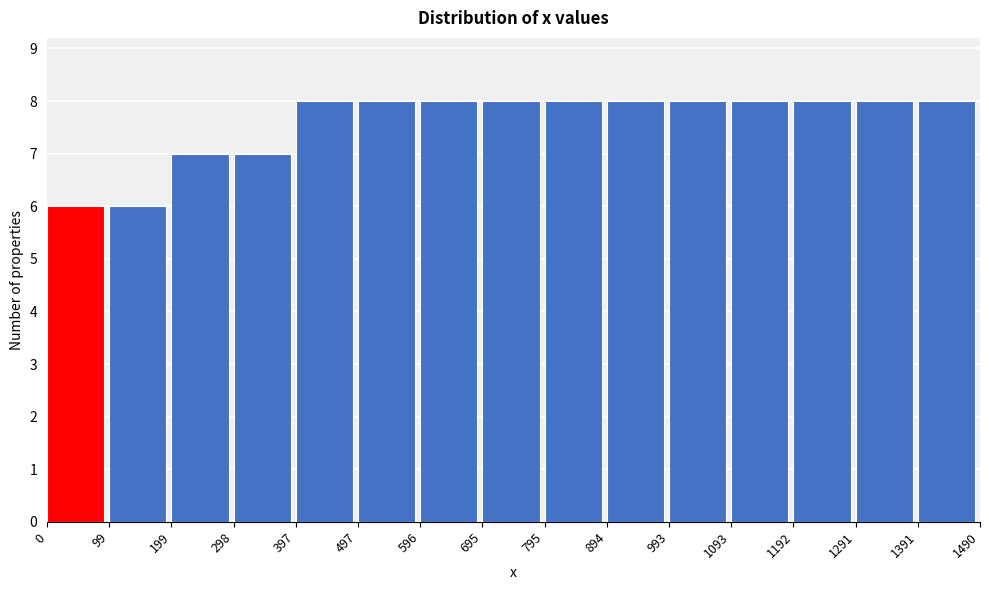

What is the height of the bar covering 1093 to 1192 on the x-axis? The values are not printed on the chart, so give them approximately, as read against the axis.

8